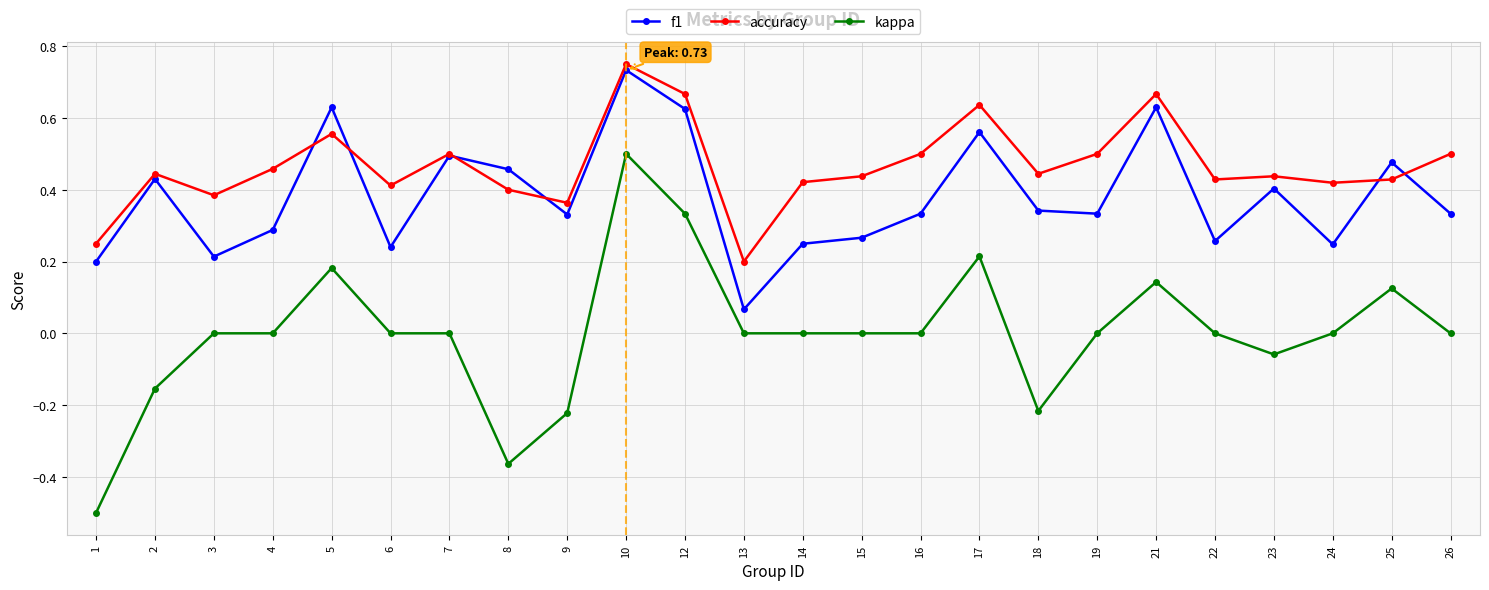

Rank the series by their average value, from highest to lowest.

accuracy, f1, kappa